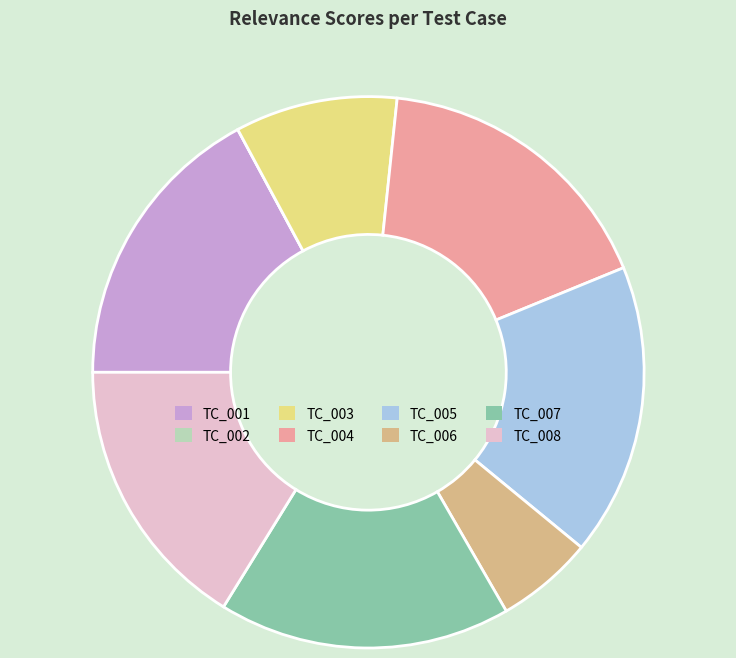

Approximately how many times larger is the value at TC_007 compared to TC_004?

1.0